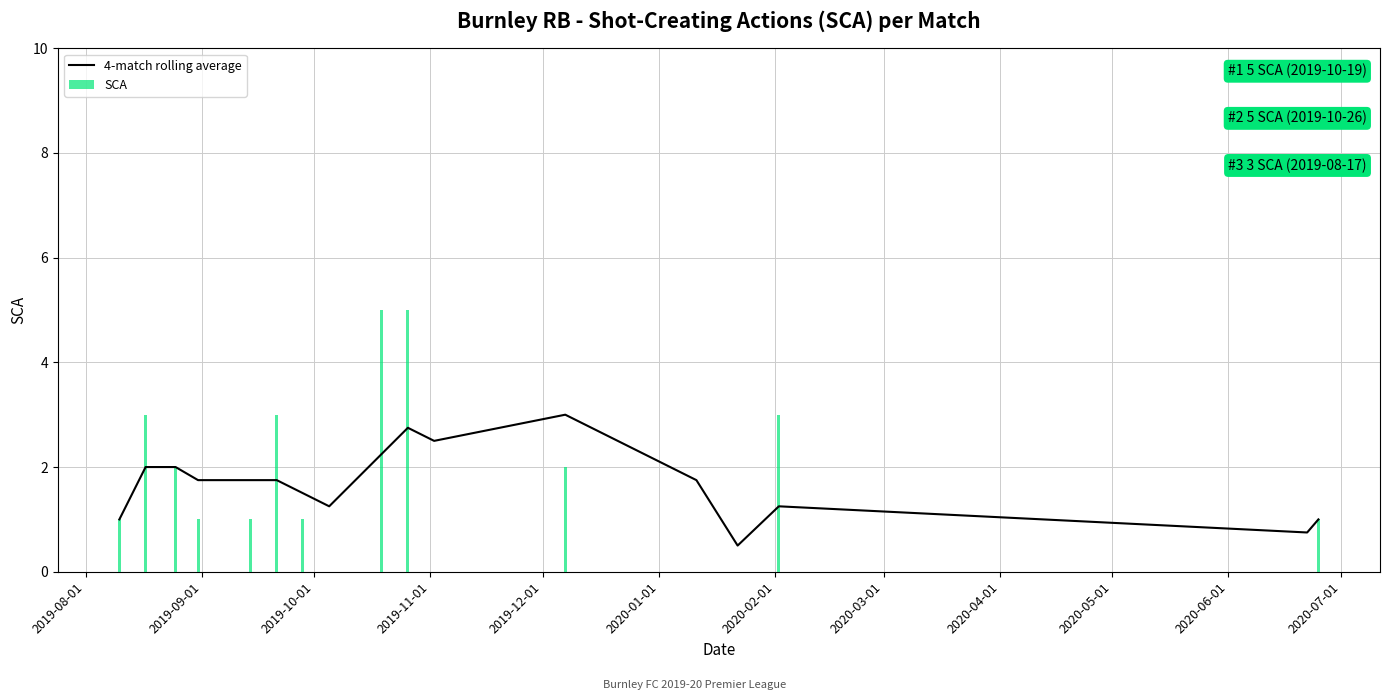

What is the sum of all SCA values?

28